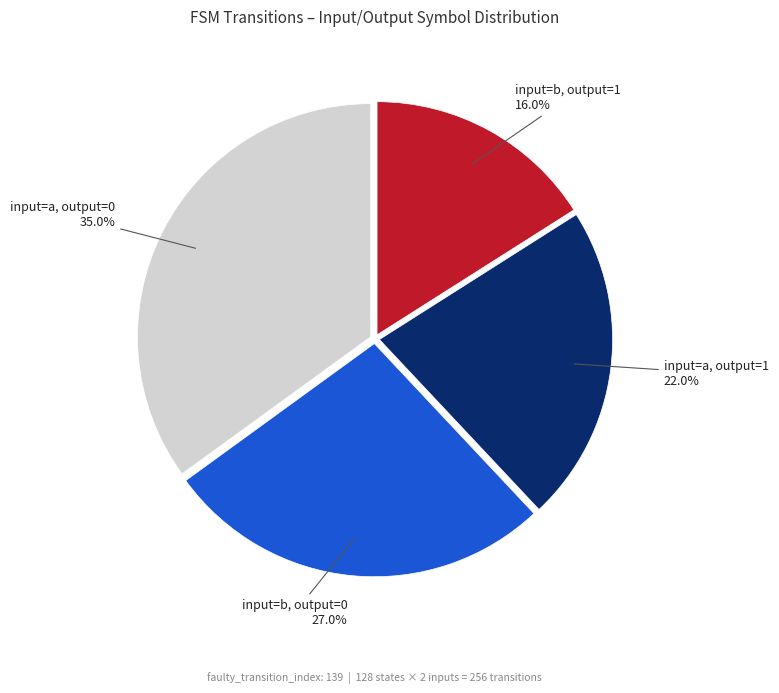

What is the total percentage of input=a, output=1 and input=a, output=0?

57.0%